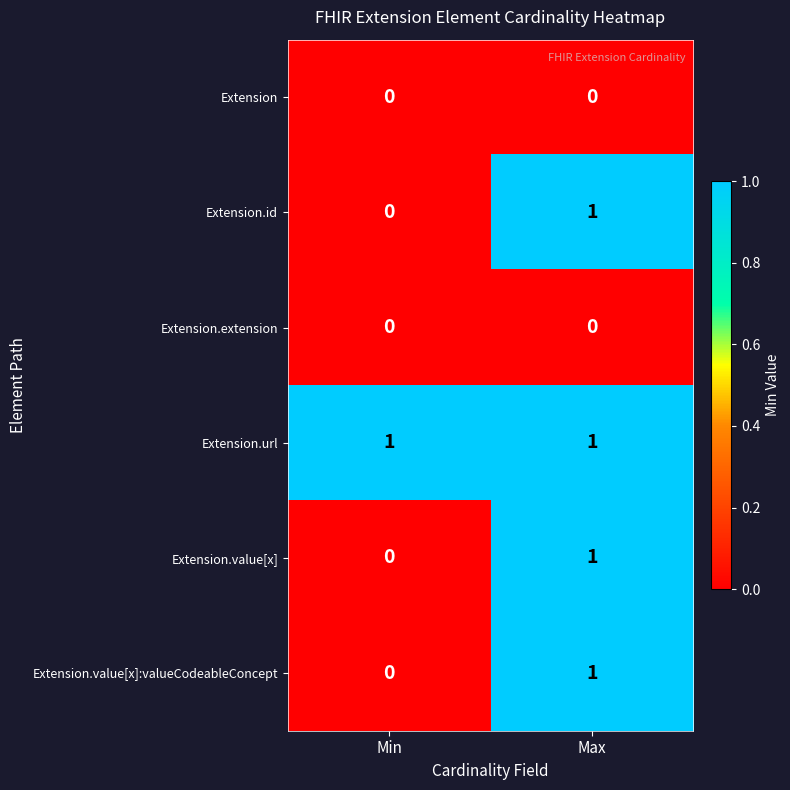

The value of Extension.url at Max is 1. True or false?

True